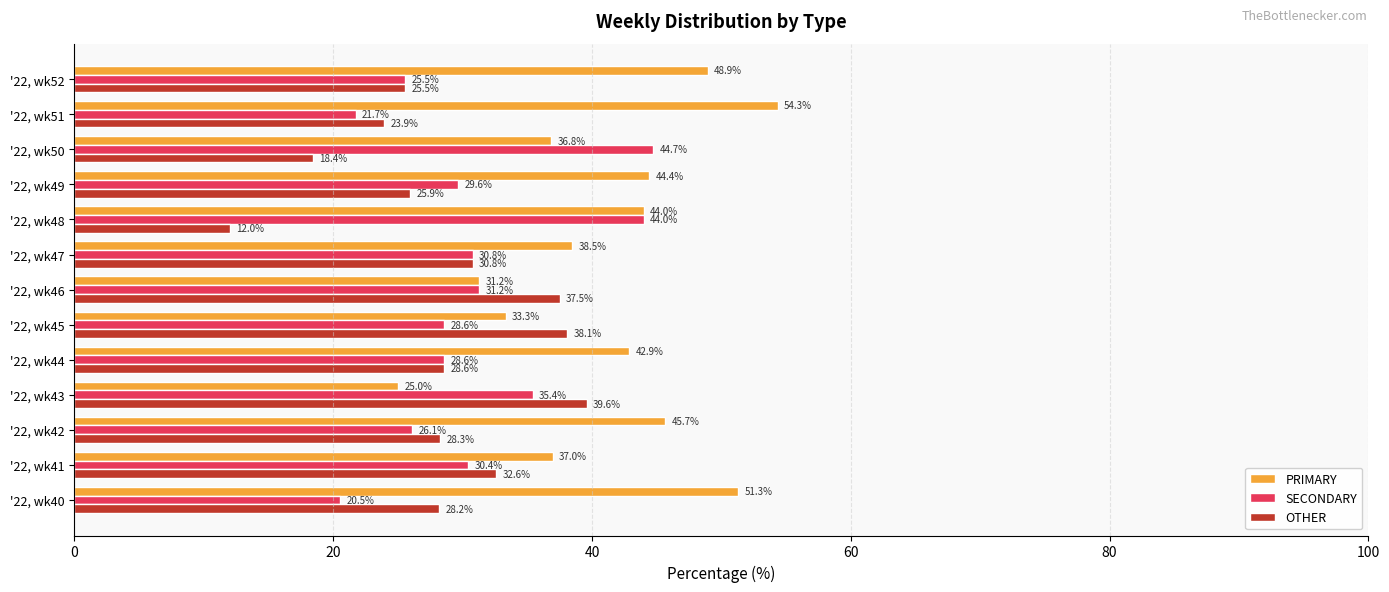

The value of OTHER at '22, wk43 is 39.6. True or false?

True